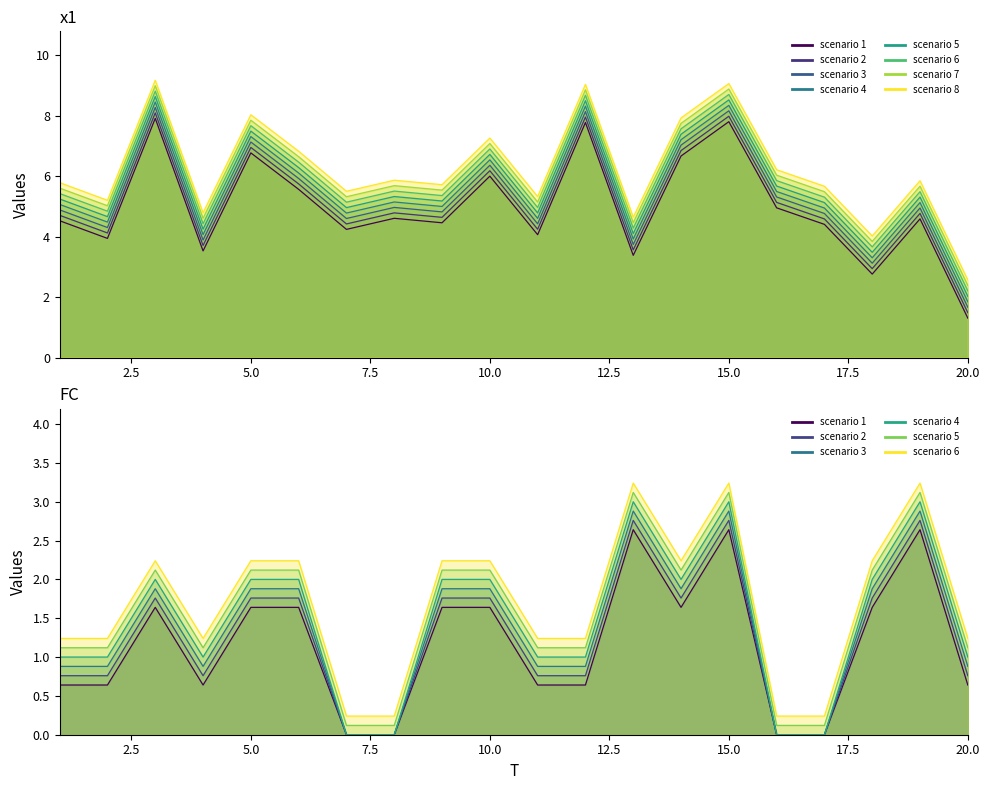

Reading right to left, list all the values displayed in this chart.

x1: 20=1.5	19=4.8	18=2.9	17=4.6	16=5.1	15=8.0	14=6.8	13=3.6	12=8.0	11=4.2	10=6.2	9=4.6	8=4.8	7=4.4	6=5.7	5=6.9	4=3.7	3=8.1	2=4.1	1=4.7
FC: 20=1.0	19=3.0	18=2.0	17=0.0	16=0.0	15=3.0	14=2.0	13=3.0	12=1.0	11=1.0	10=2.0	9=2.0	8=0.0	7=0.0	6=2.0	5=2.0	4=1.0	3=2.0	2=1.0	1=1.0